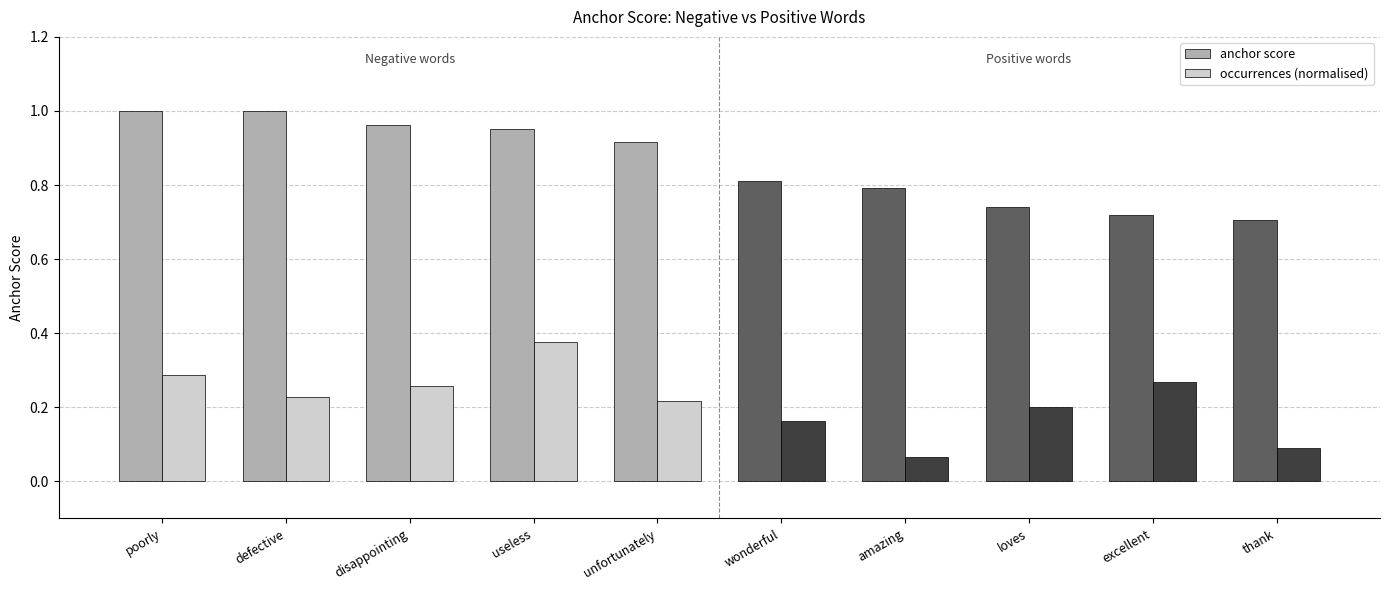

At how many categories does at least one series exceed 0?

10